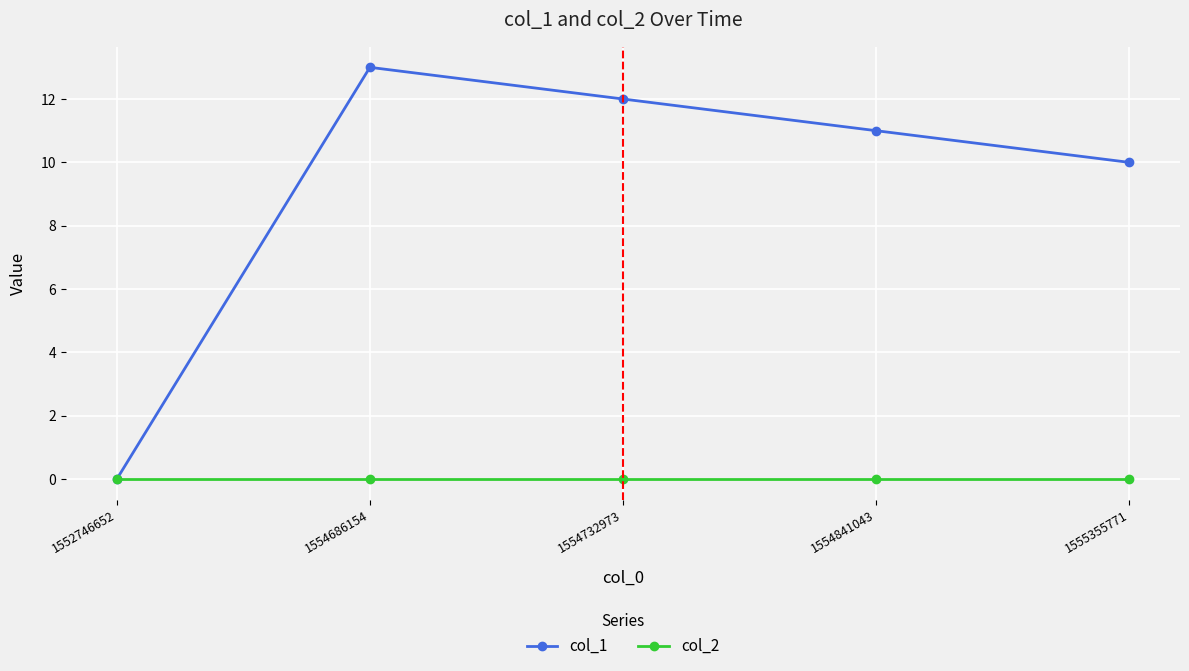

What is the difference between the highest and lowest values at 1555355771?

10